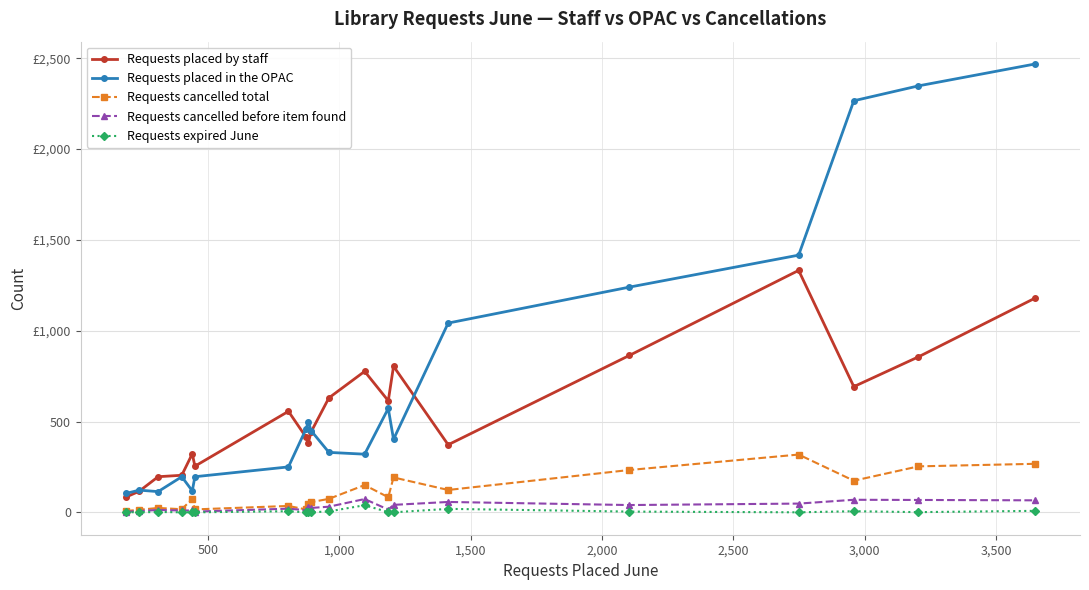

What are all the series names shown in the legend?

Requests placed by staff, Requests placed in the OPAC, Requests cancelled total, Requests cancelled before item found, Requests expired June